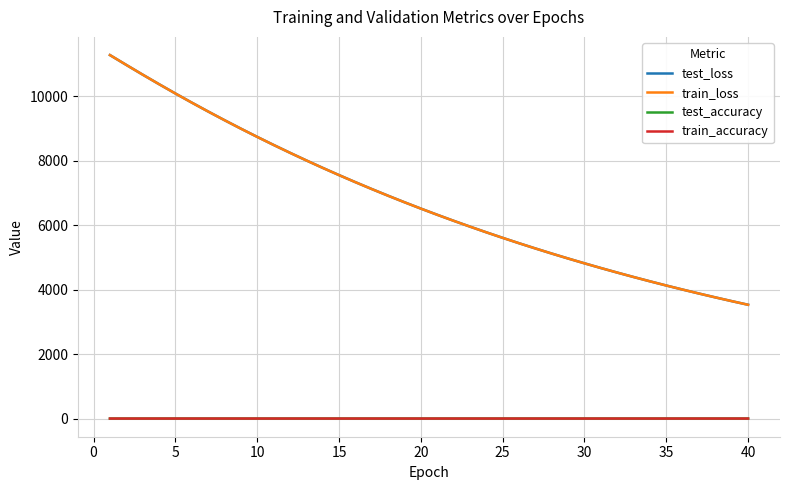

What is the maximum value shown in the chart?

11277.1